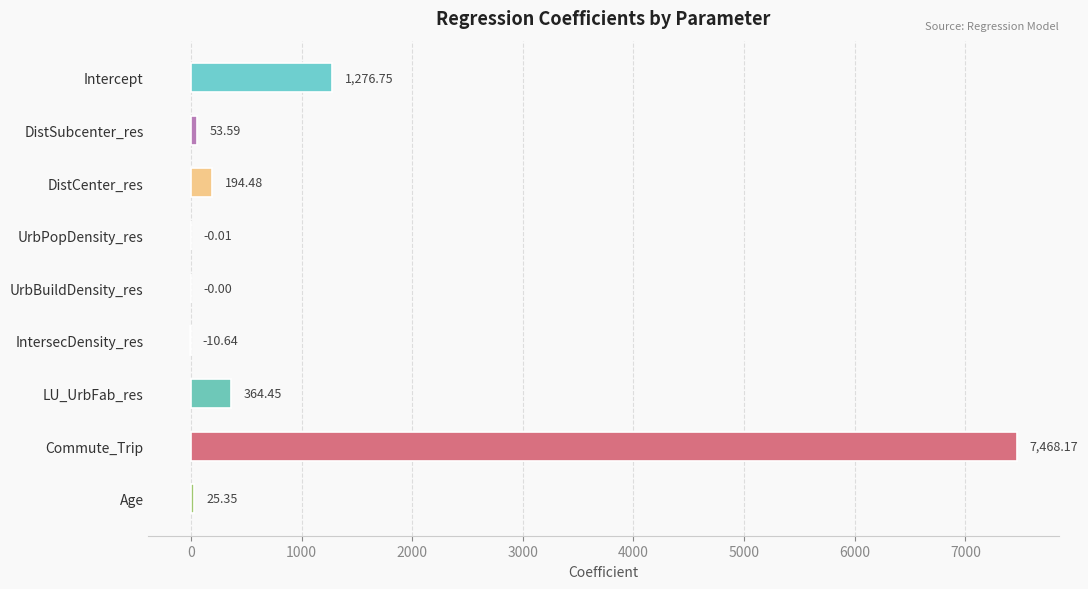

Which category has the highest value across all series?

Commute_Trip